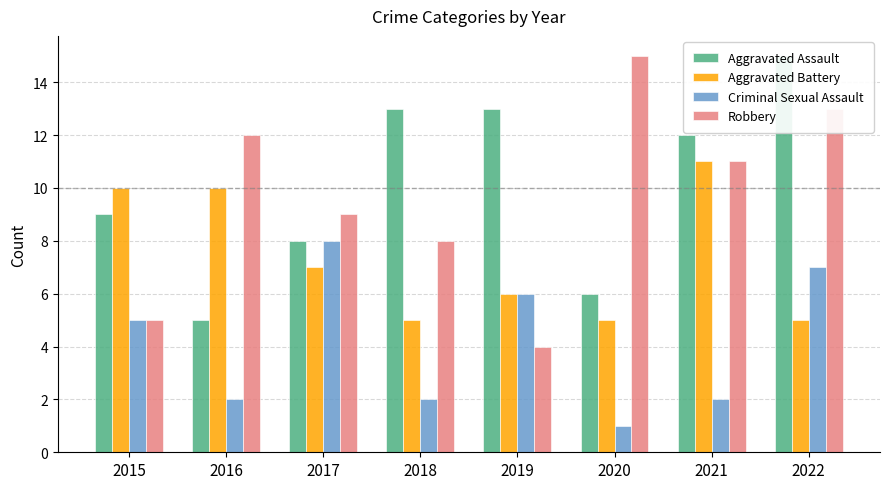

What is the lowest value of the Aggravated Assault series?

5